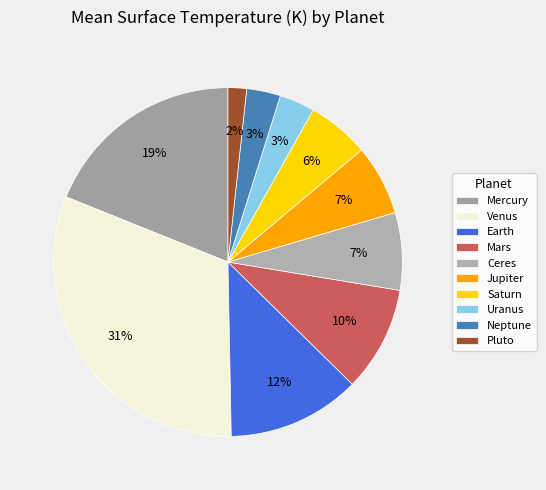

The Neptune slice represents 11% of the pie. True or false?

False